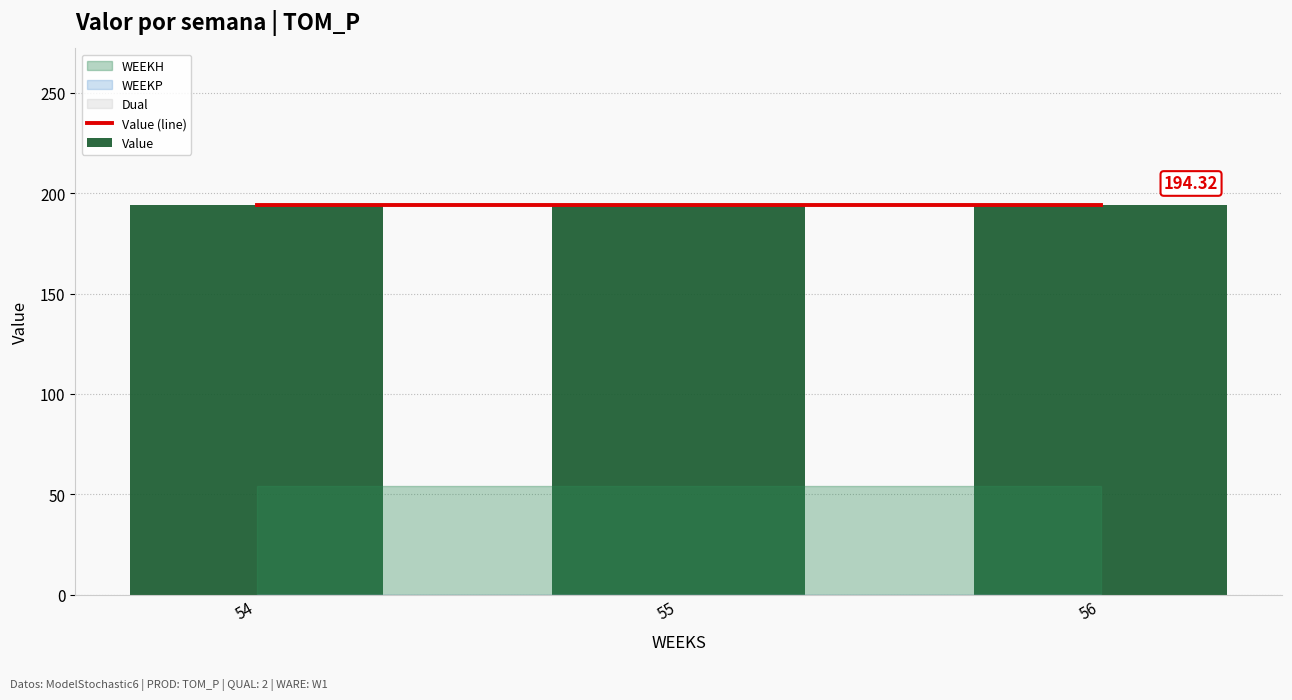

What is the lowest value of the Value series?

194.3